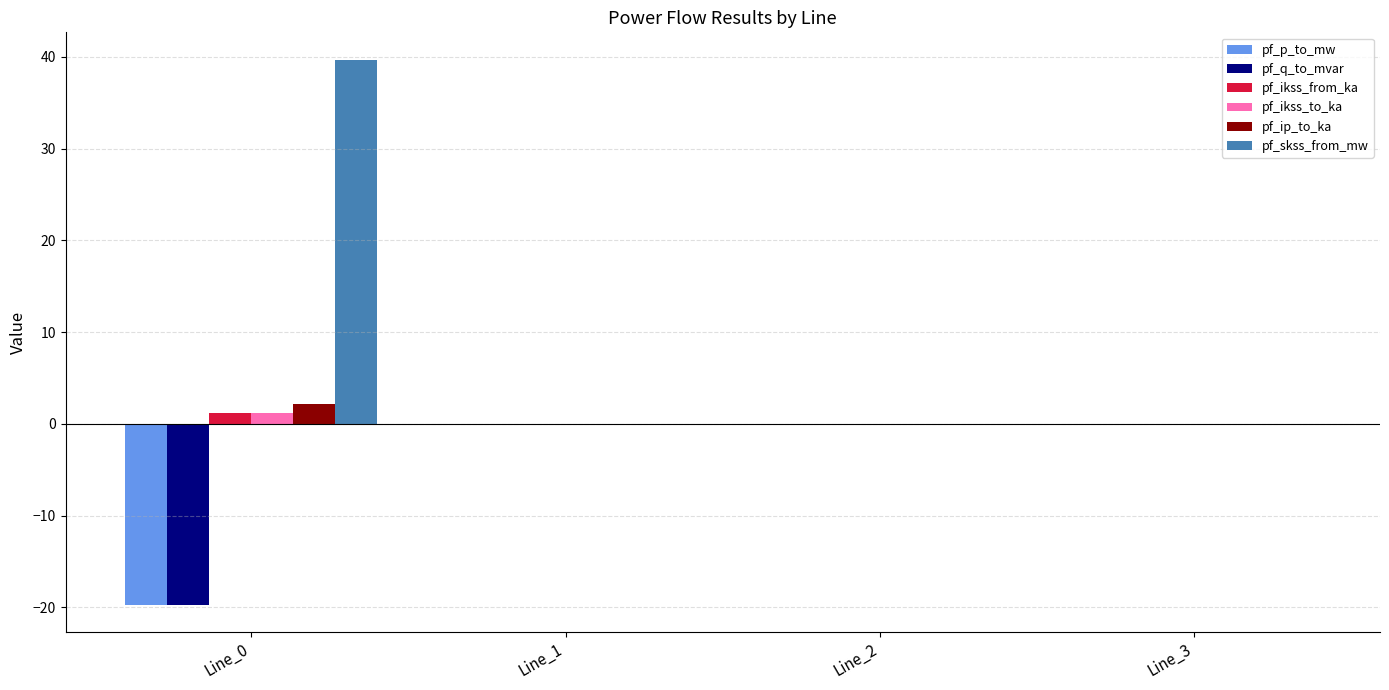

How many distinct data groups are displayed?

6